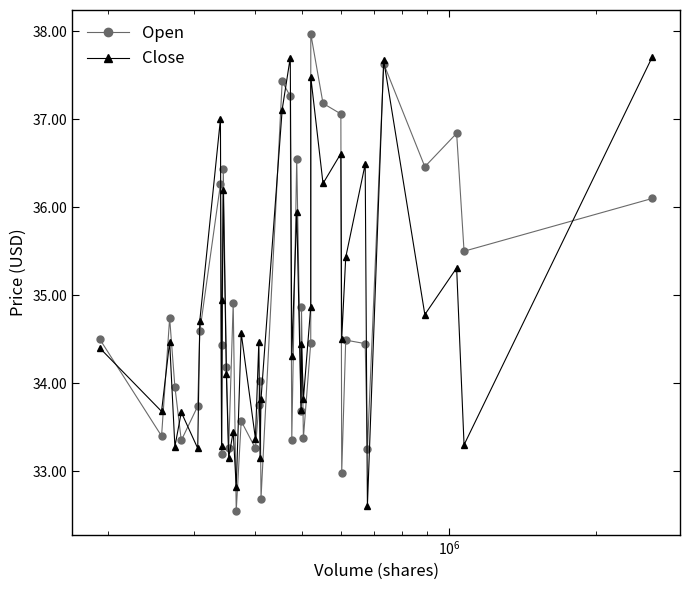

True or false: Open has more than 0 points higher than both neighbors.

True